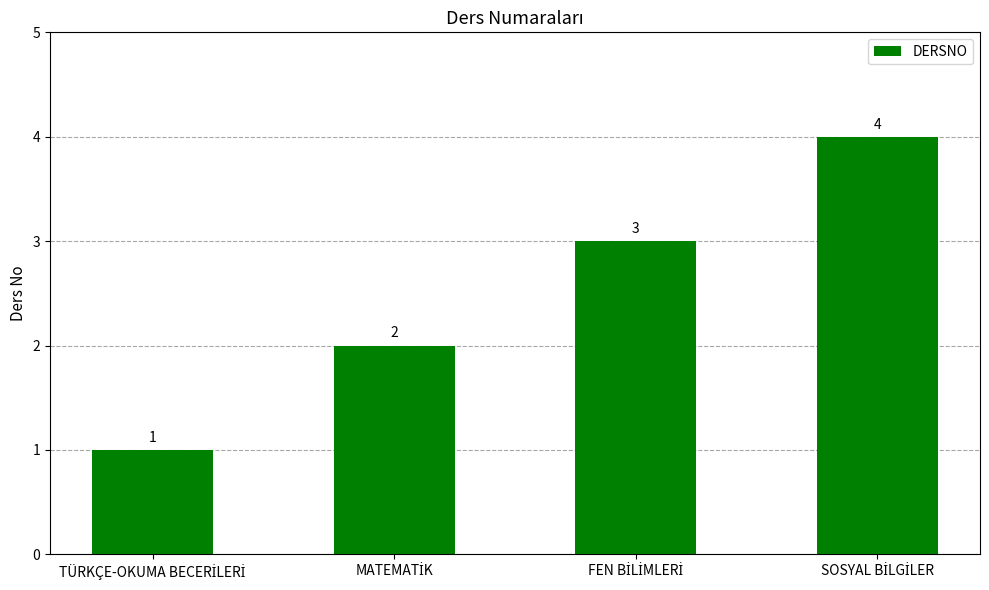

What is the minimum value shown in the chart?

1